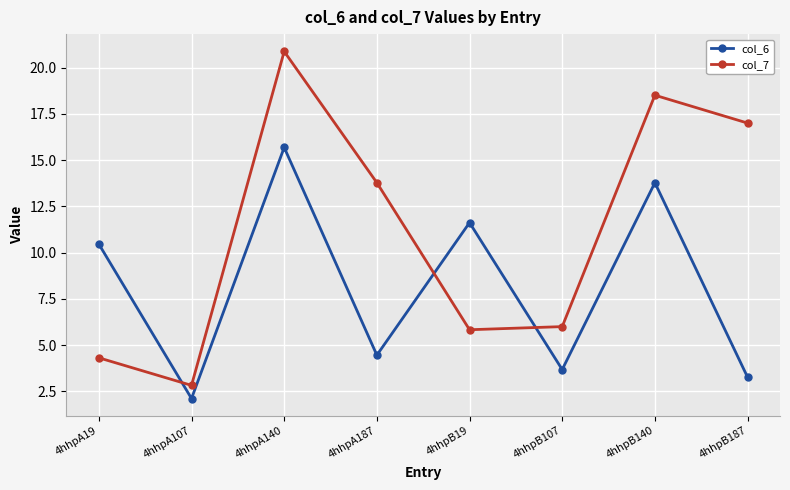

Which category has the highest value in the col_7 series?

4hhpA140